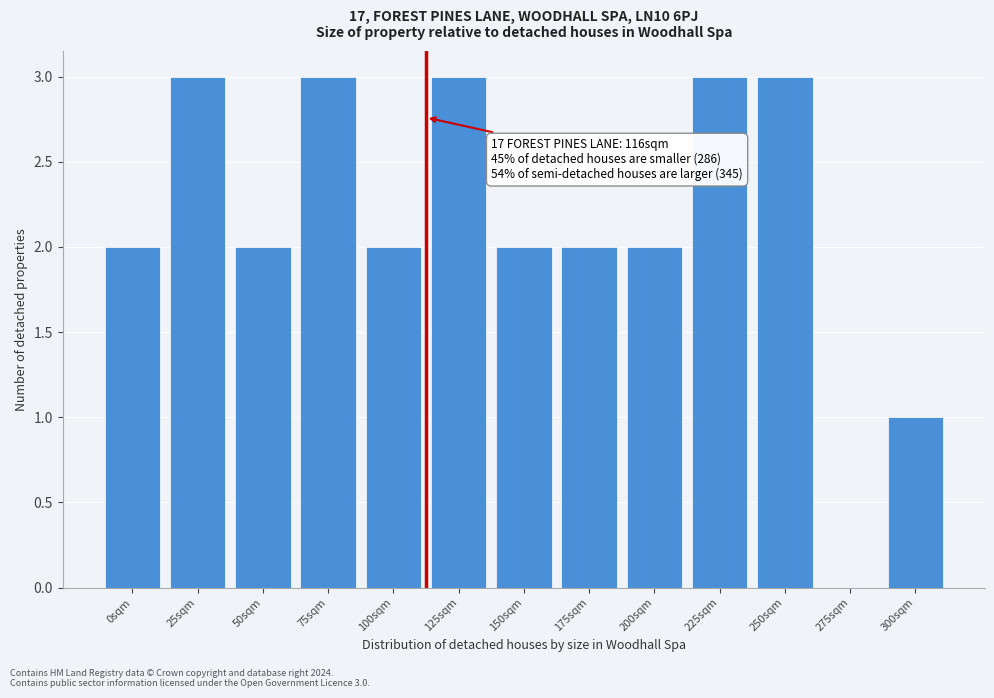

Reading left to right, what are all the values shown in this chart?

0sqm=2	25sqm=3	50sqm=2	75sqm=3	100sqm=2	125sqm=3	150sqm=2	175sqm=2	200sqm=2	225sqm=3	250sqm=3	275sqm=0	300sqm=1